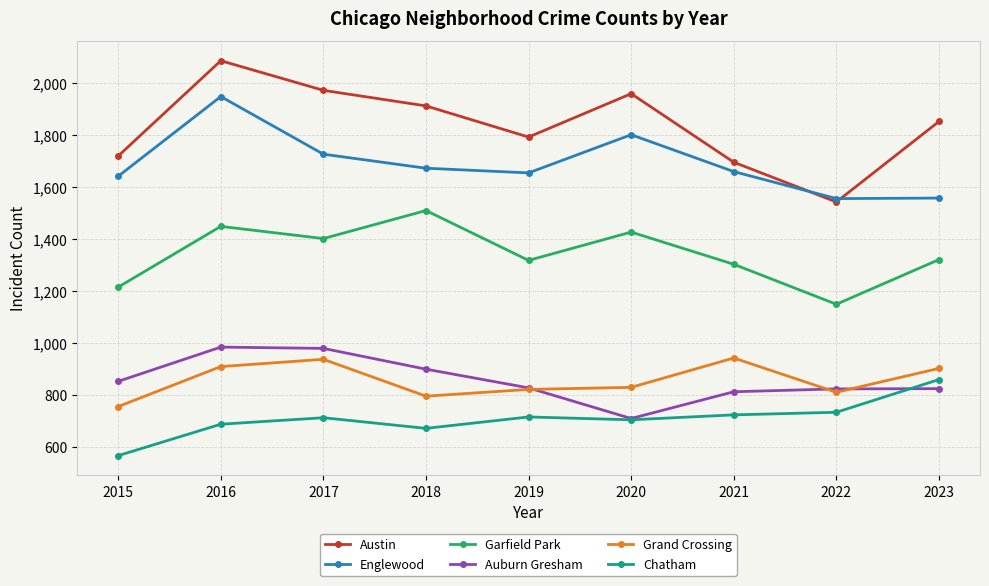

Which series changed the most between 2015 and 2020?

Austin